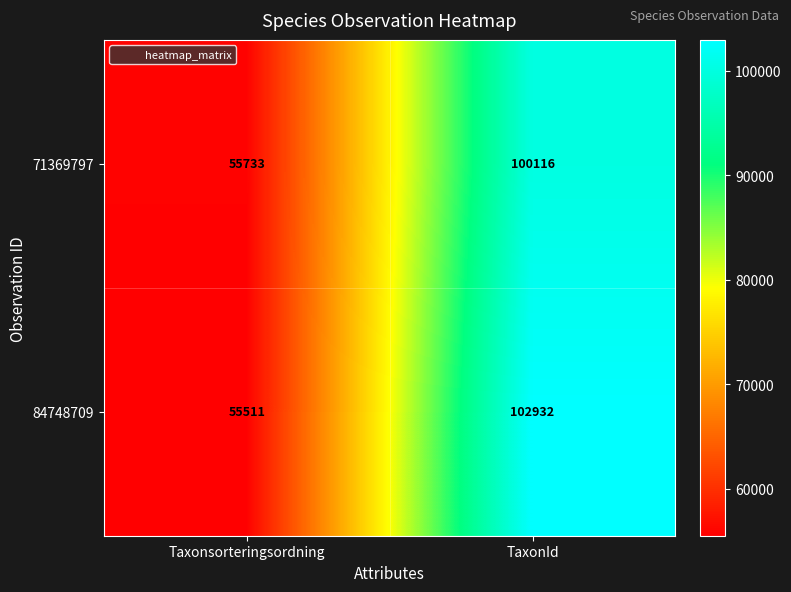

Which category has the lowest value in the 71369797 series?

Taxonsorteringsordning